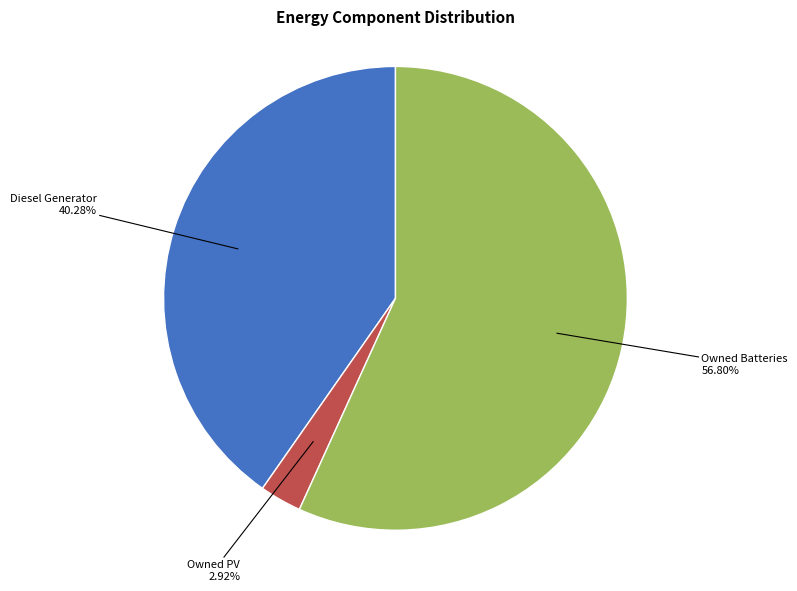

Is it true that Owned Batteries is 57% of the pie?

True